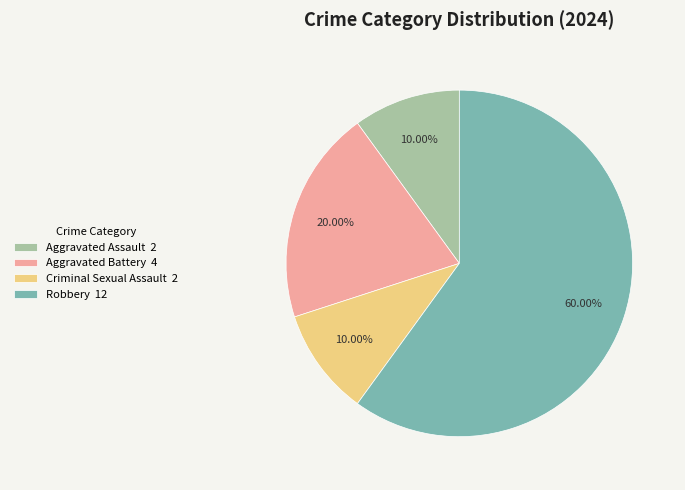

Is there a majority slice in this chart?

Yes